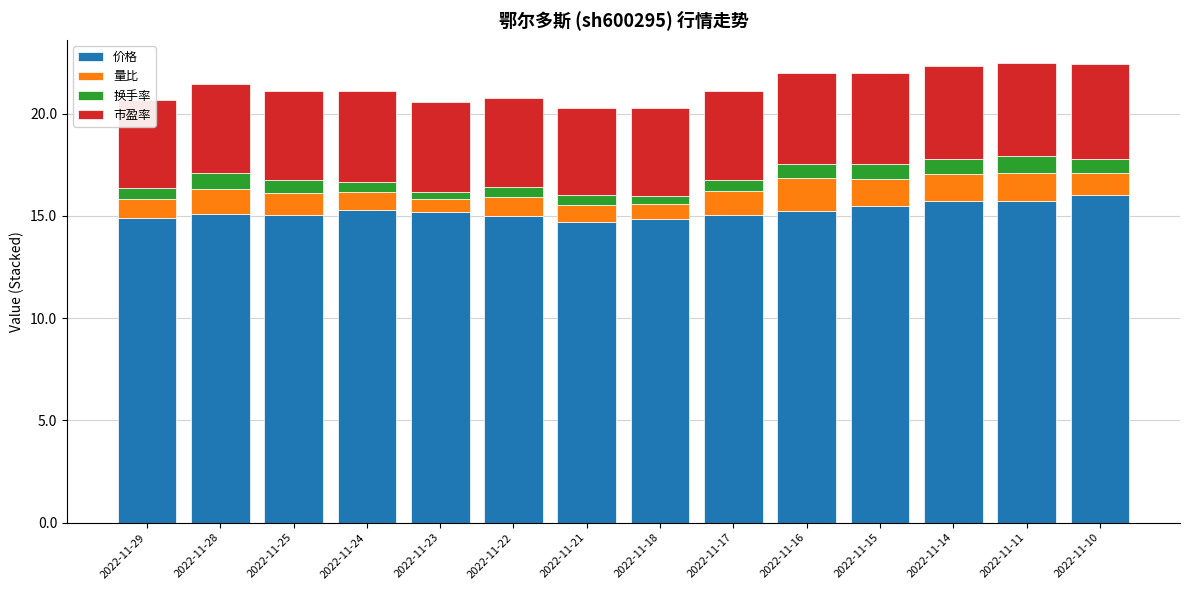

What is the highest value of the 价格 series?

16.0